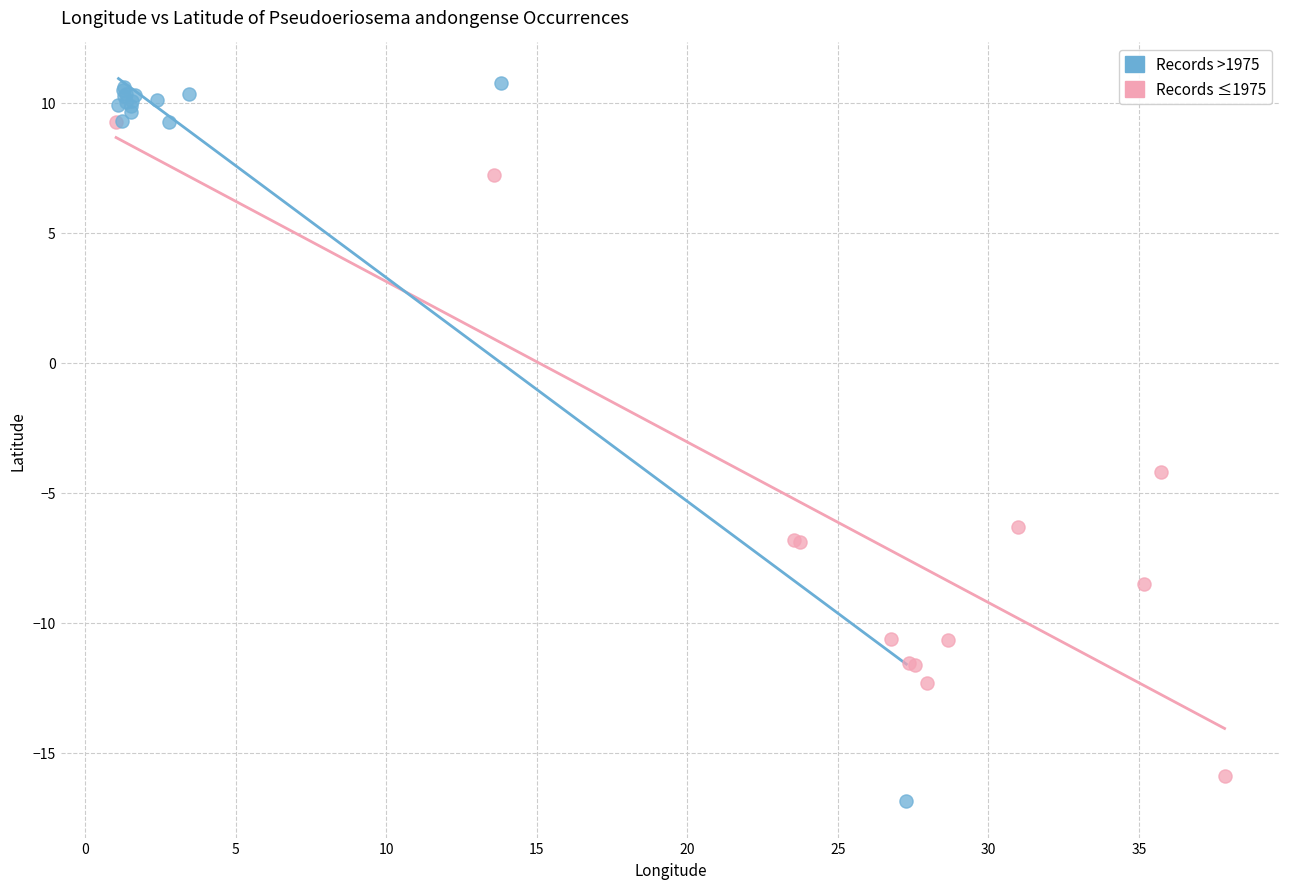

Which series reaches the minimum Y coordinate?

Records >1975